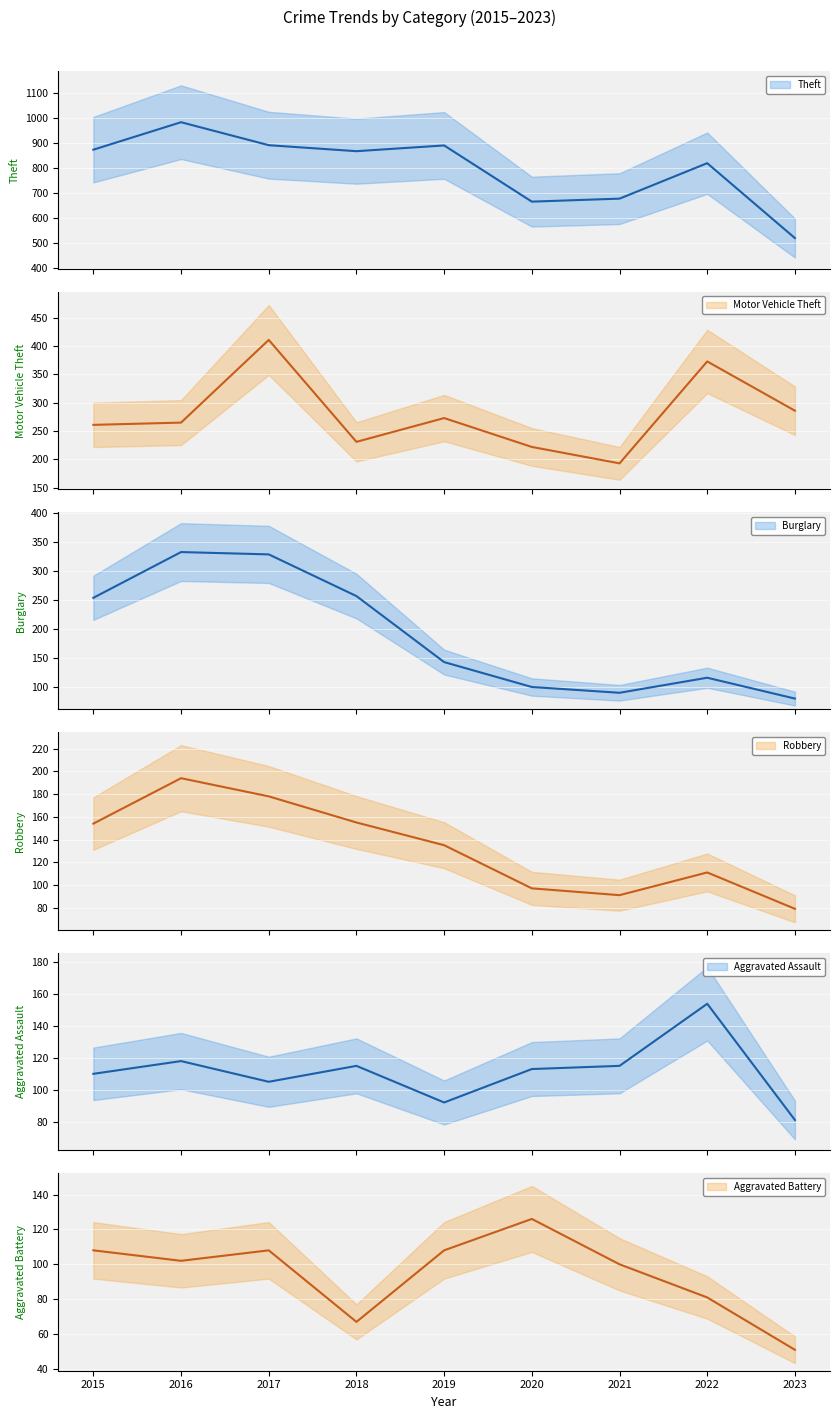

What is the difference between the second highest and second lowest values in the Robbery series?

87